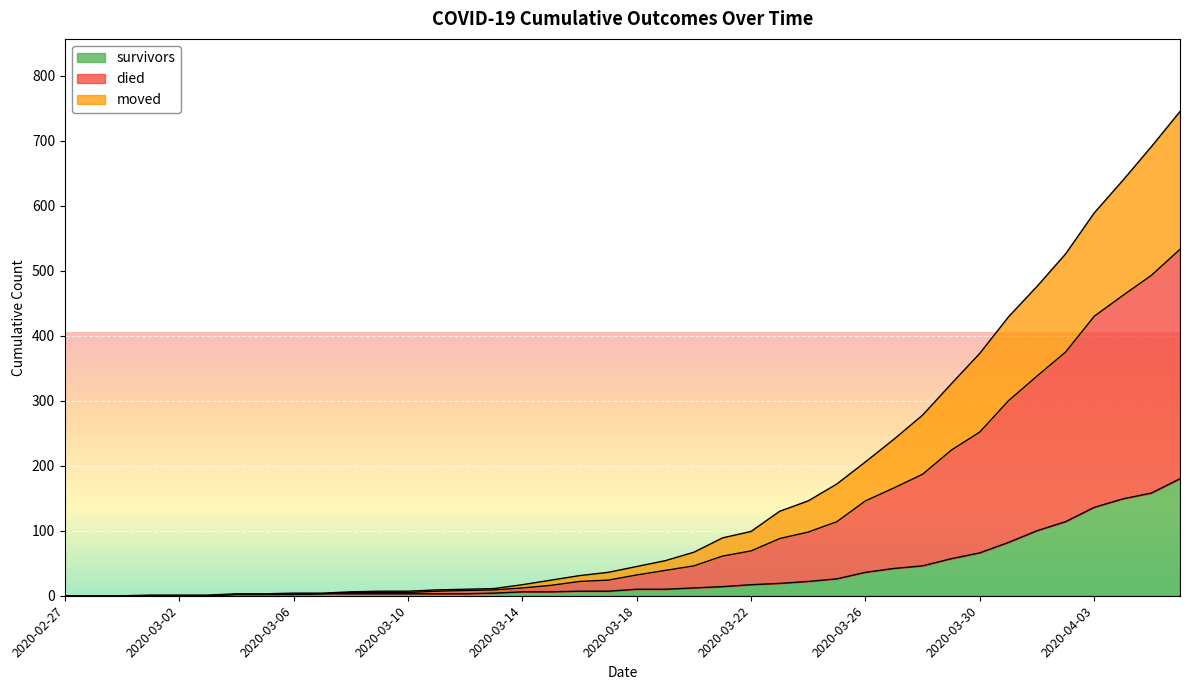

True or false: died and moved cross at least once.

False